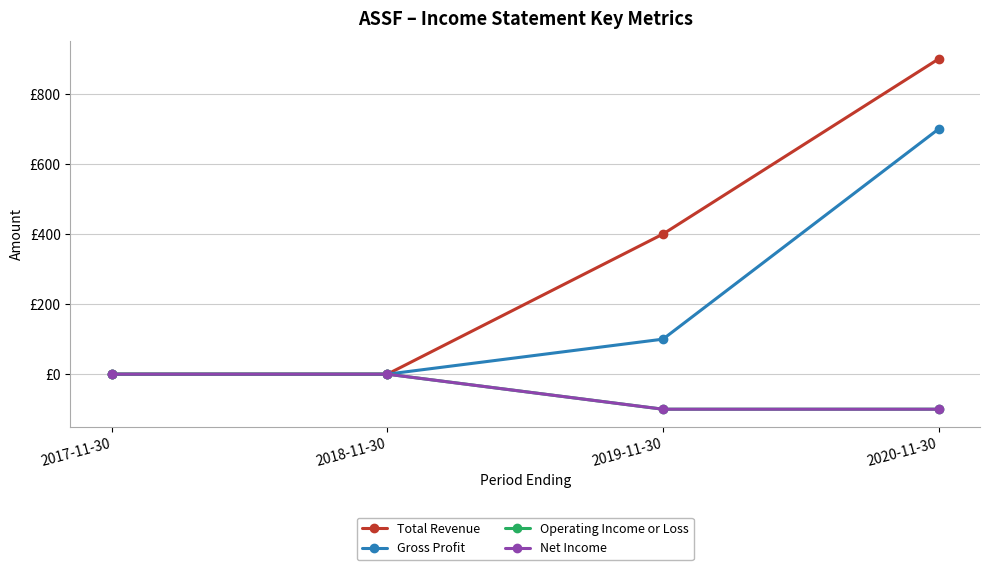

Does the chart have visible grid lines?

Yes